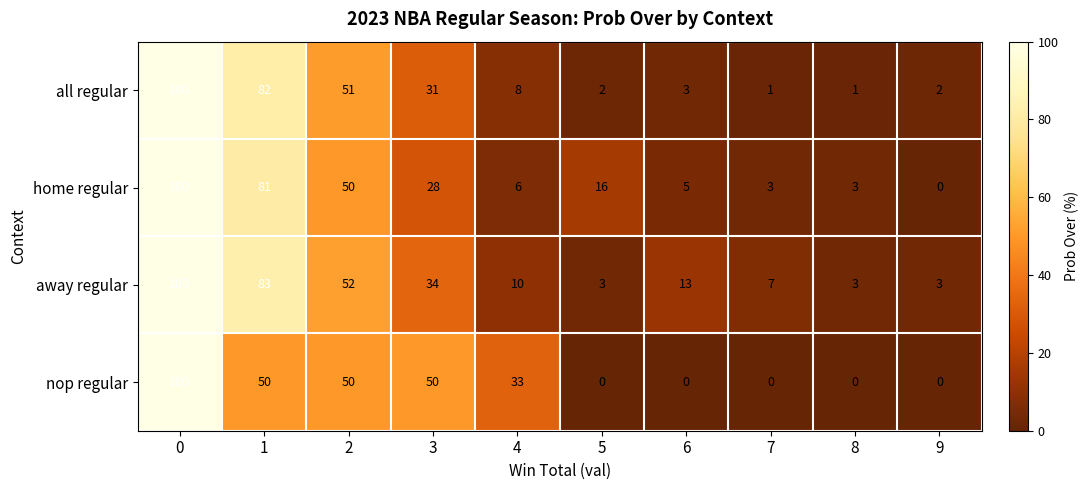

At how many categories does at least one series exceed 65?

2